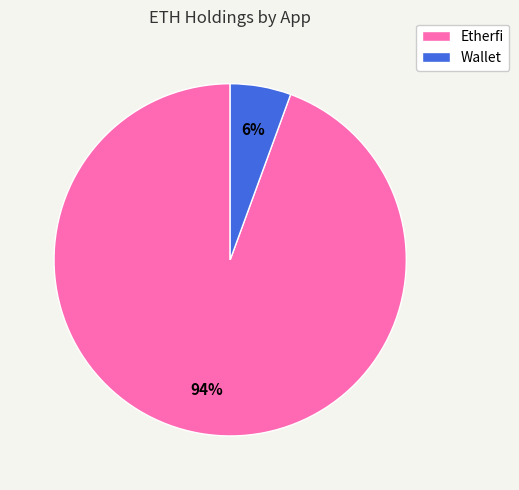

Does Wallet account for over 50% of the chart?

No